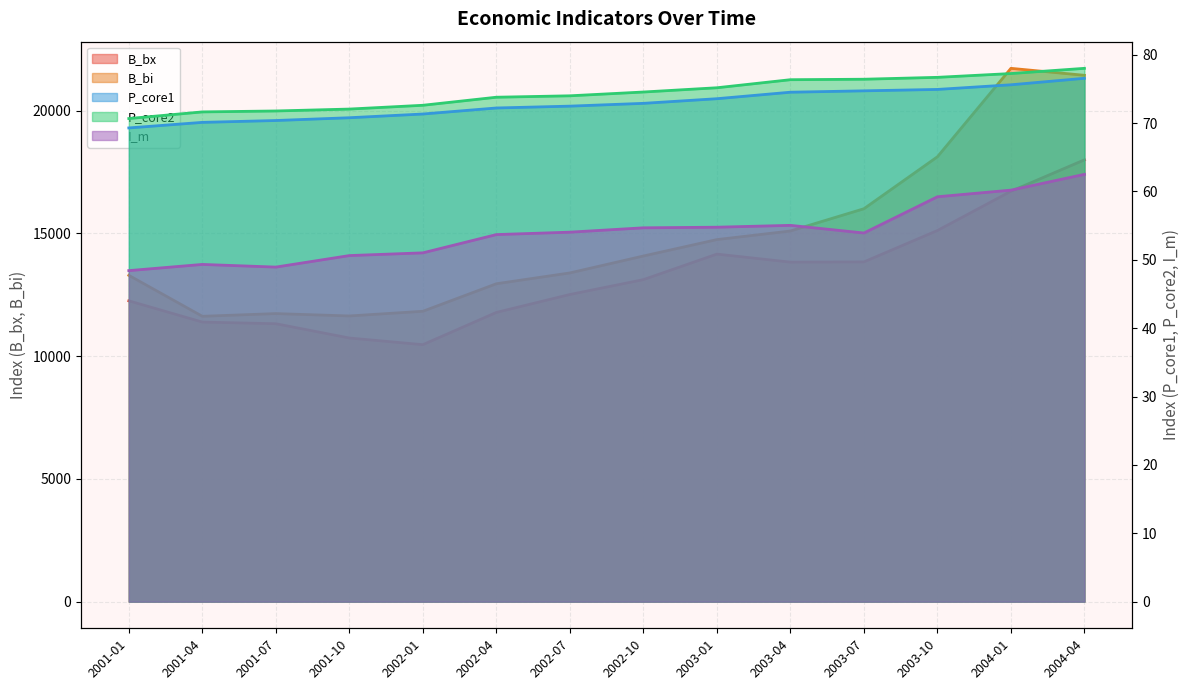

What is the label of the 13th point from the right?

2001-04